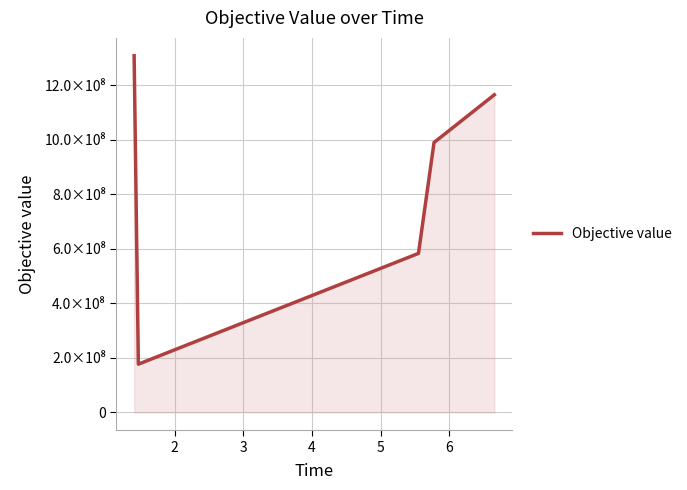

Does the chart have visible grid lines?

Yes